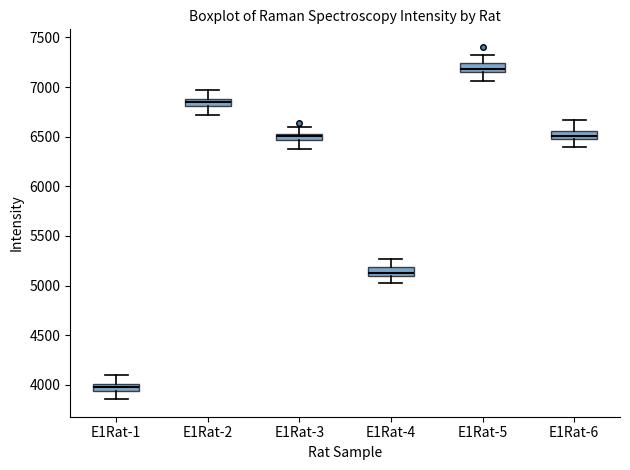

Which box's median line is the highest?

E1Rat-5